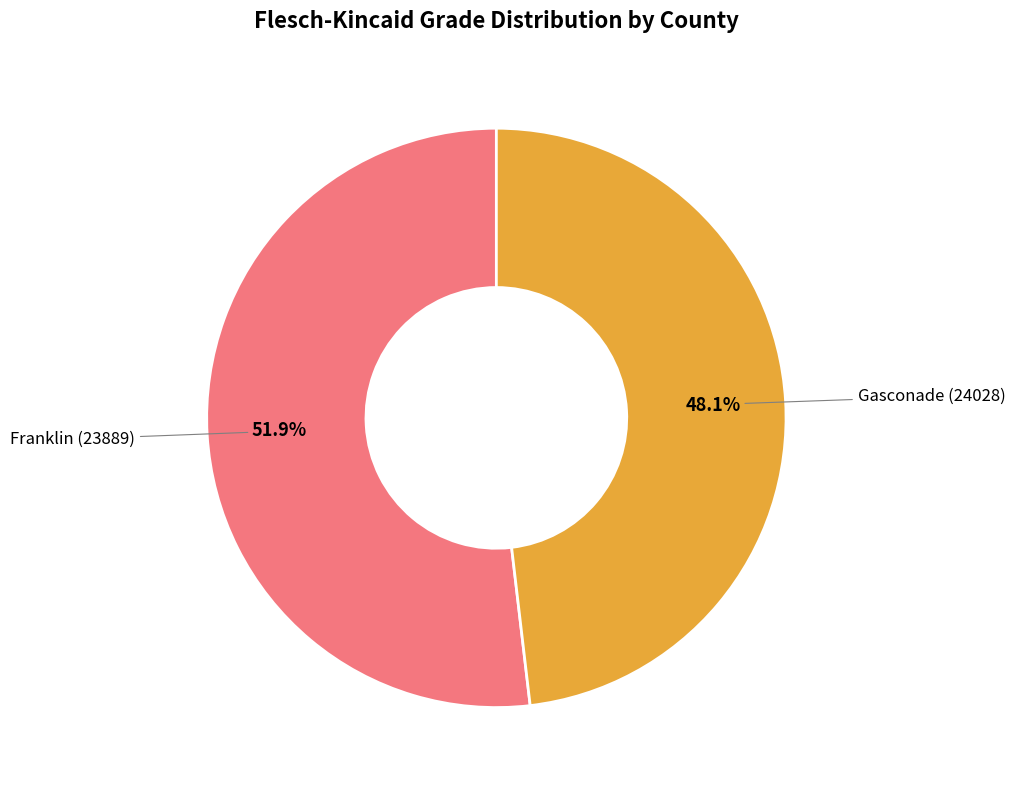

True or false: Franklin (23889) accounts for 65% of the total.

False